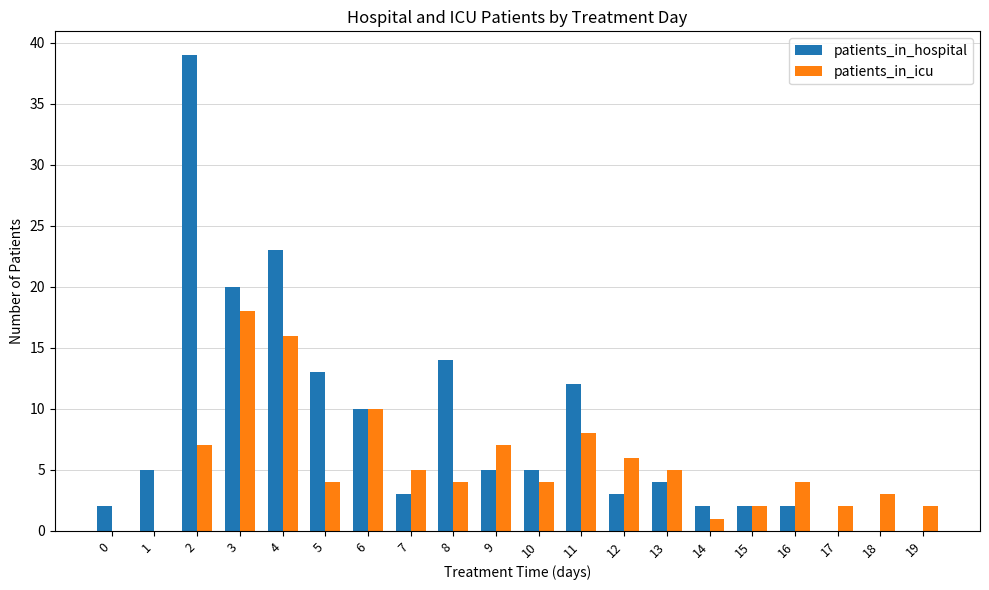

Count the number of data series in this chart.

2